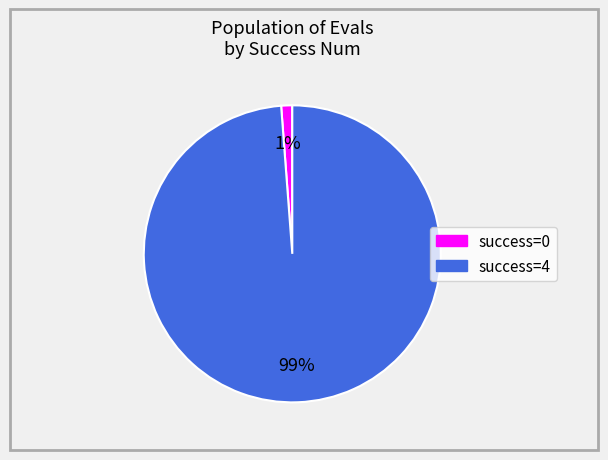

Is there any slice that represents more than half of the pie?

Yes